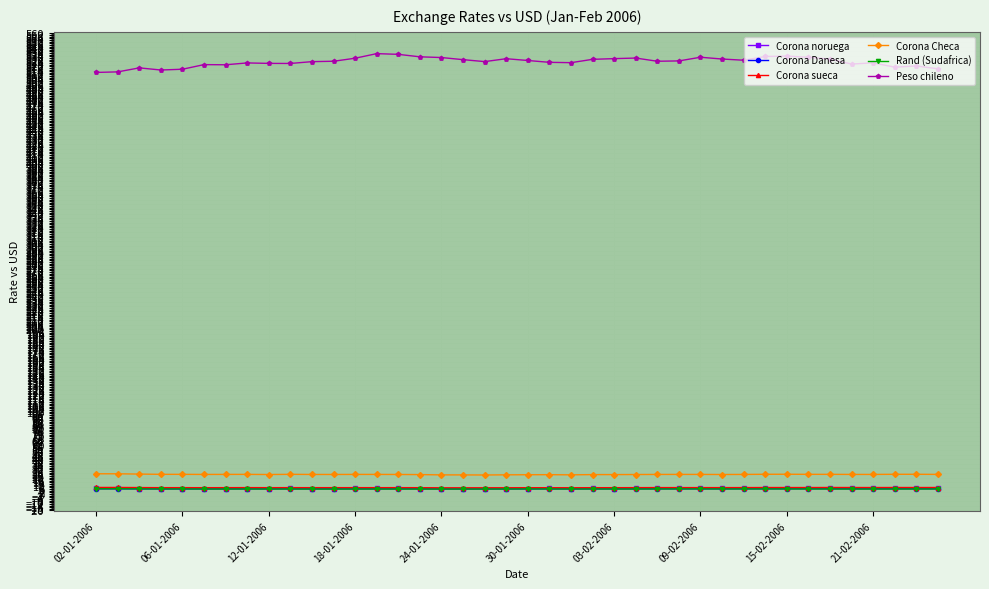

True or false: Corona Checa has more than 1 interior local peaks.

True